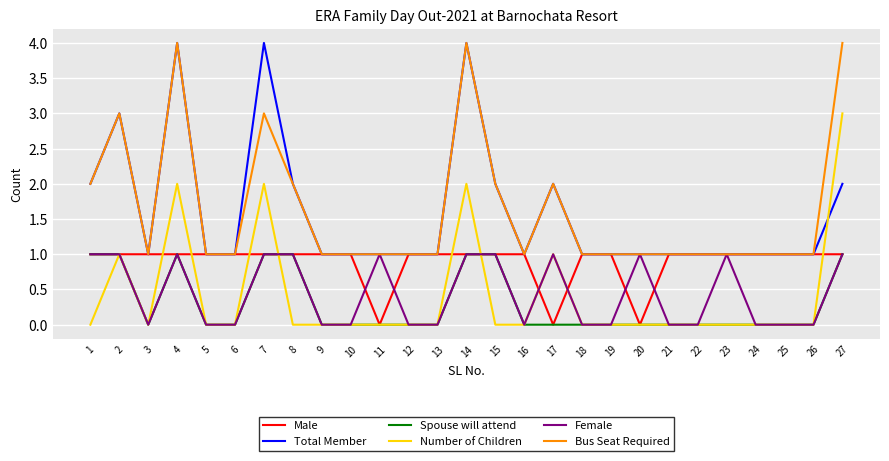

Is the value of Total Member at 3 greater than the value of Male at 11?

Yes